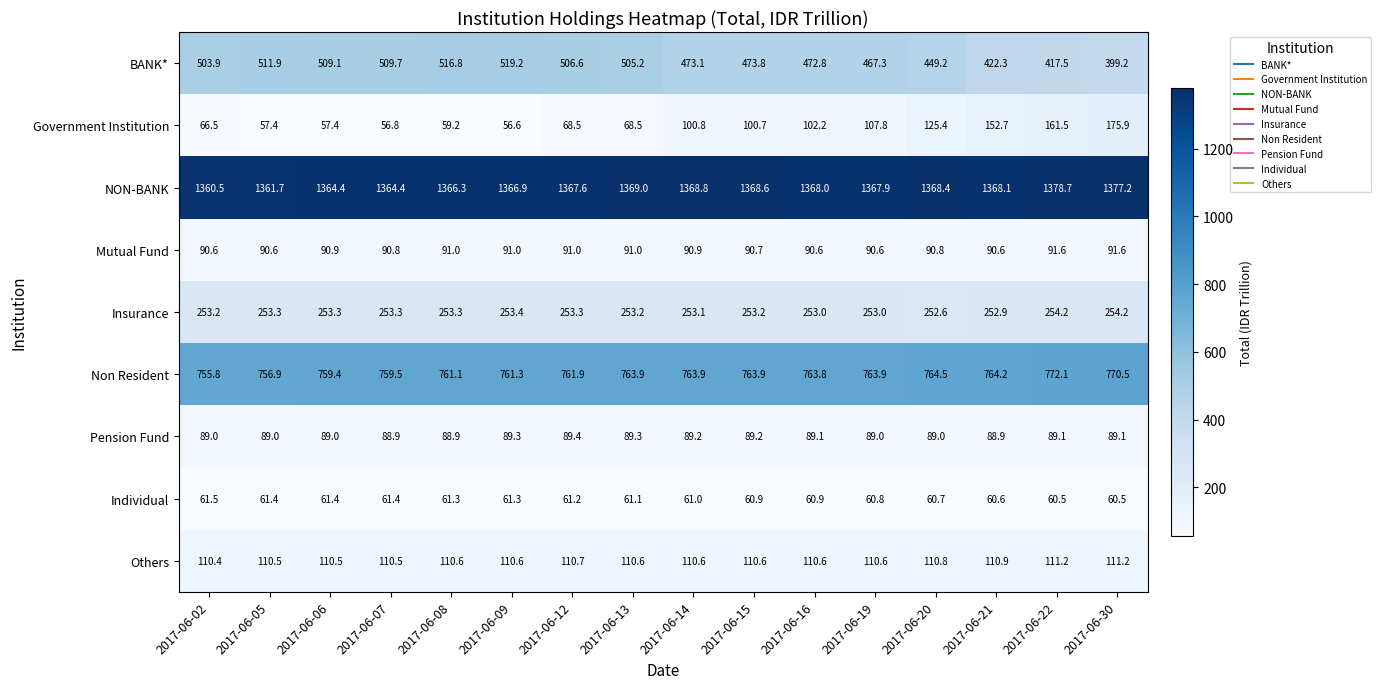

What is the sum of all BANK* values?

7657.6